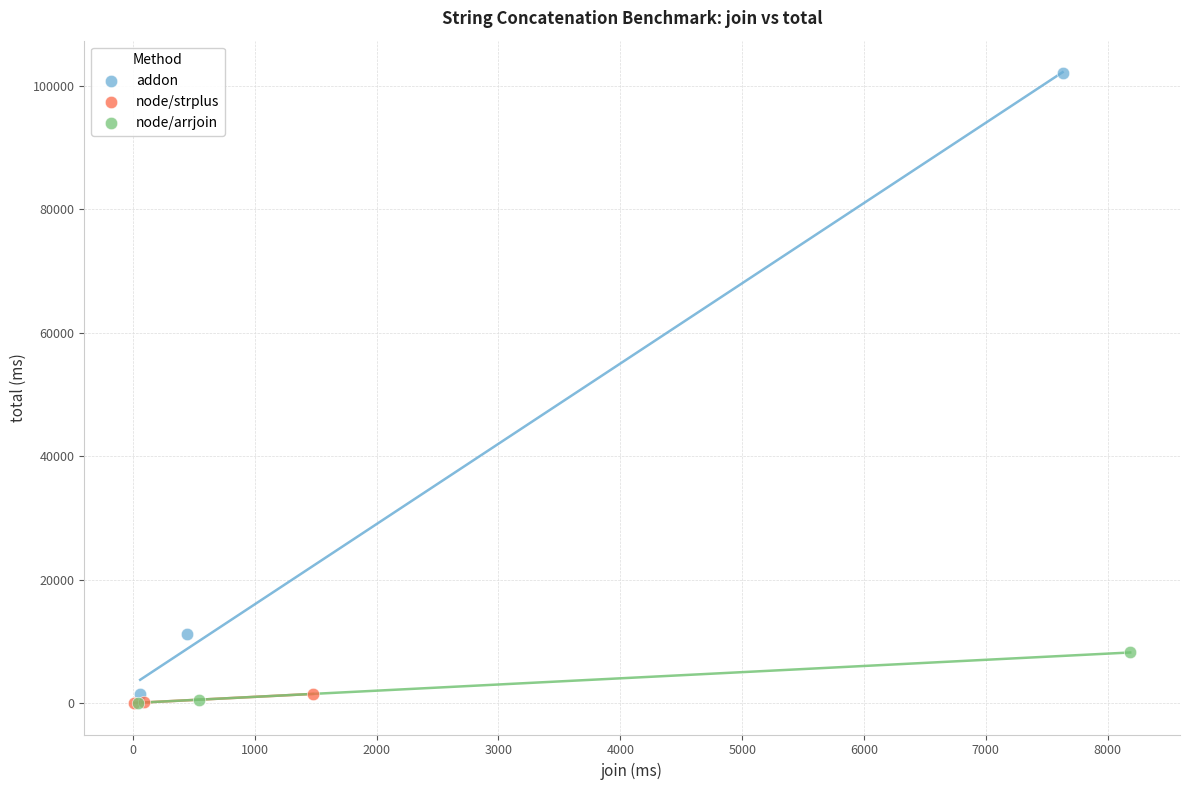

Which series has the largest Y range (max minus min)?

addon